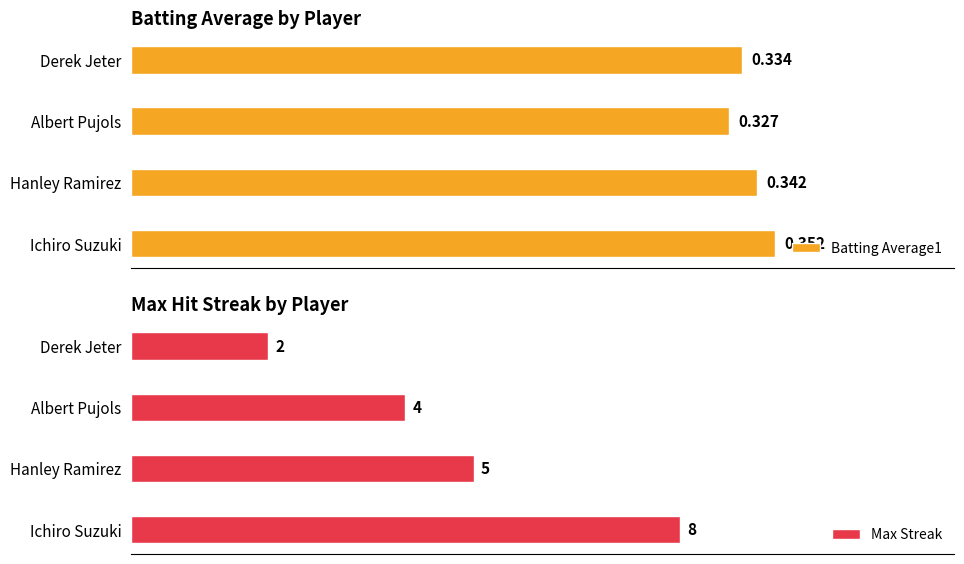

What is the highest value of the Batting Average1 series?

0.4